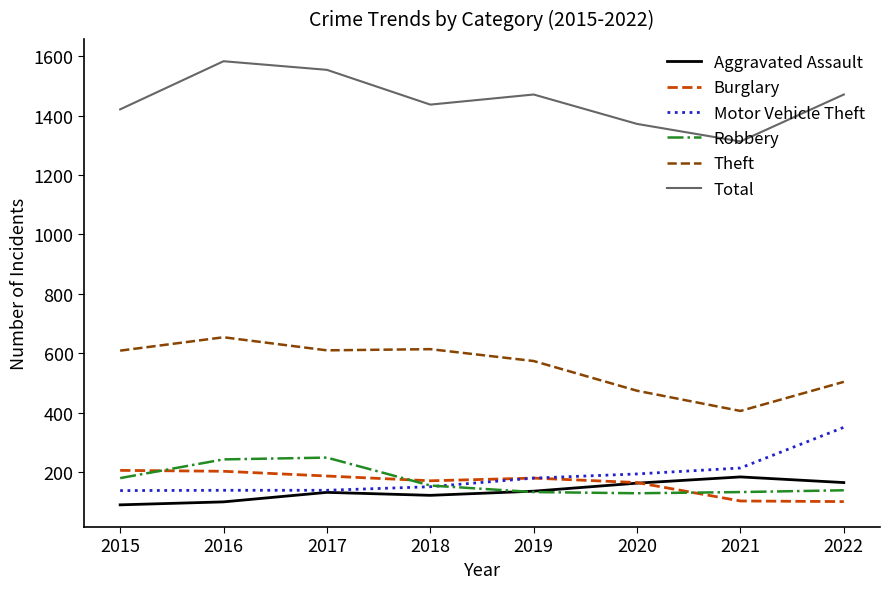

Which category has the highest value across all series?

2016